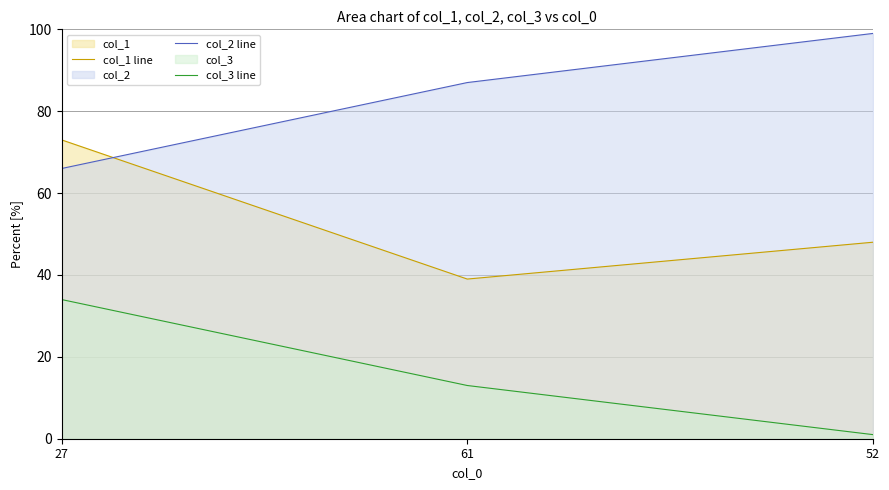

Which series has the widest spread of values?

col_1 line